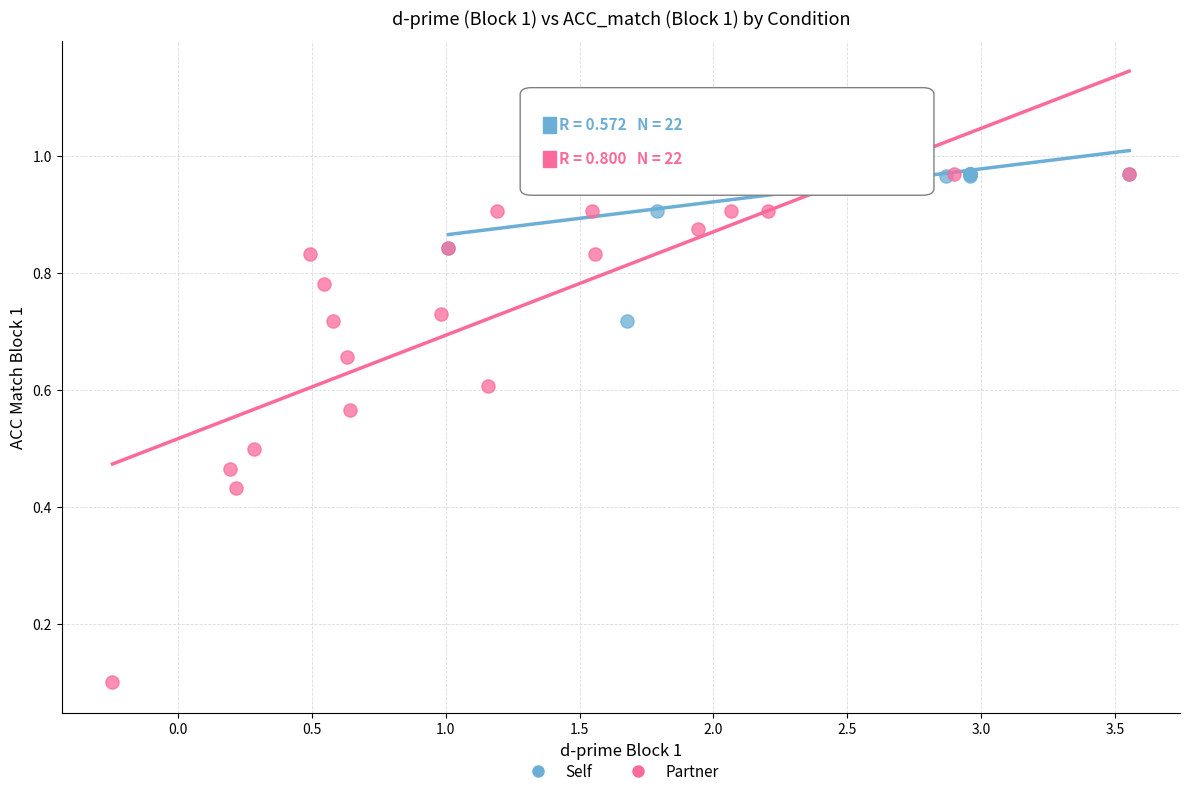

Which series has the widest spread of Y values?

Partner